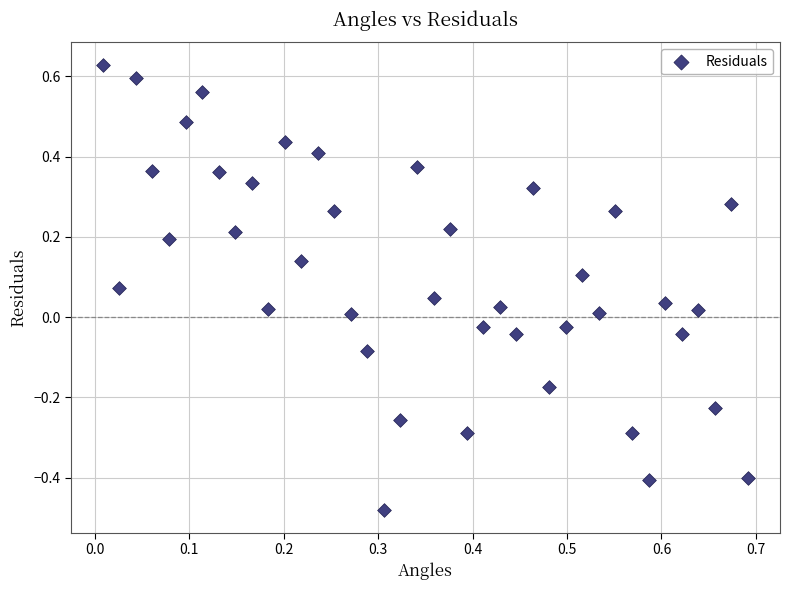

What is the range of X values (max minus min)?

0.7